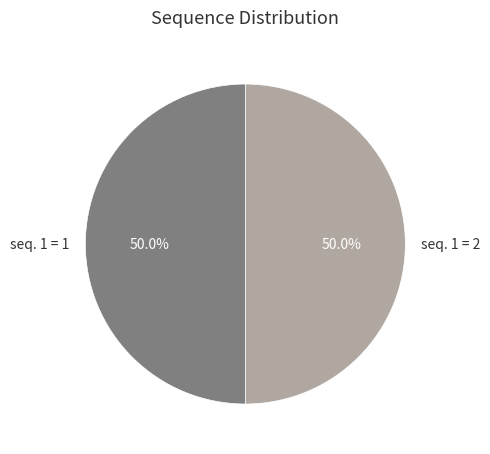

True or false: seq. 1 = 2 accounts for 78% of the total.

False